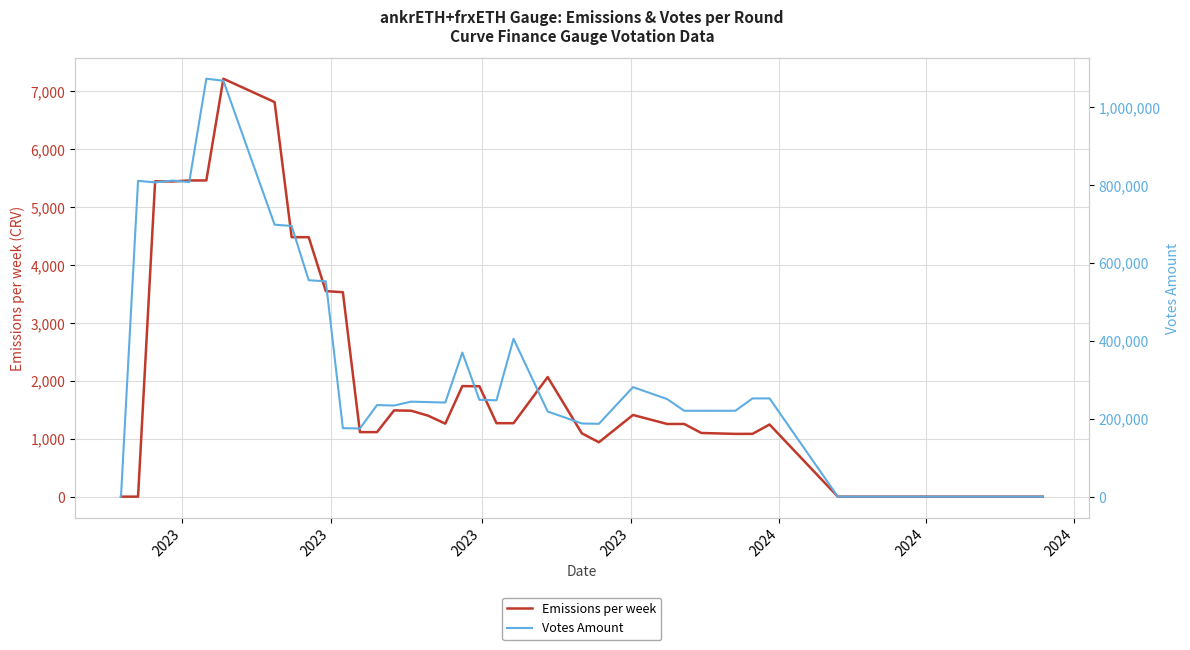

What are all the series names shown in the legend?

Emissions per week, Votes Amount